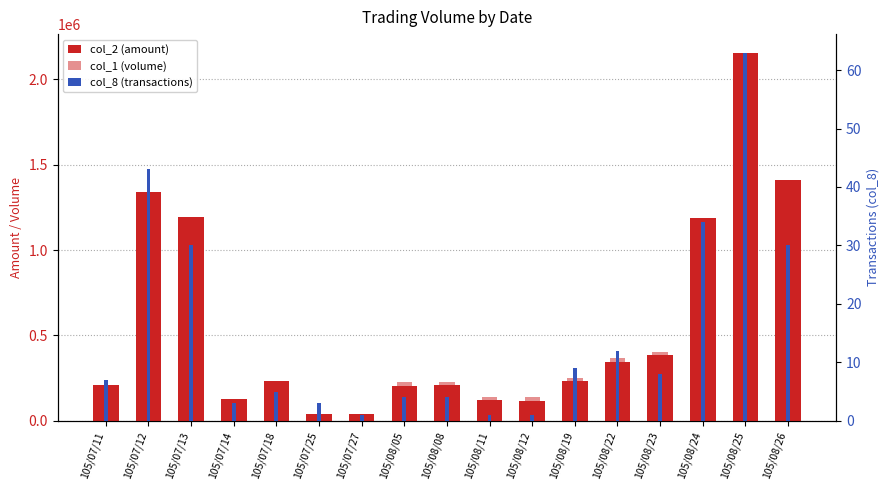

List the series in order of their peak value, lowest first.

col_8 (transactions), col_1 (volume), col_2 (amount)